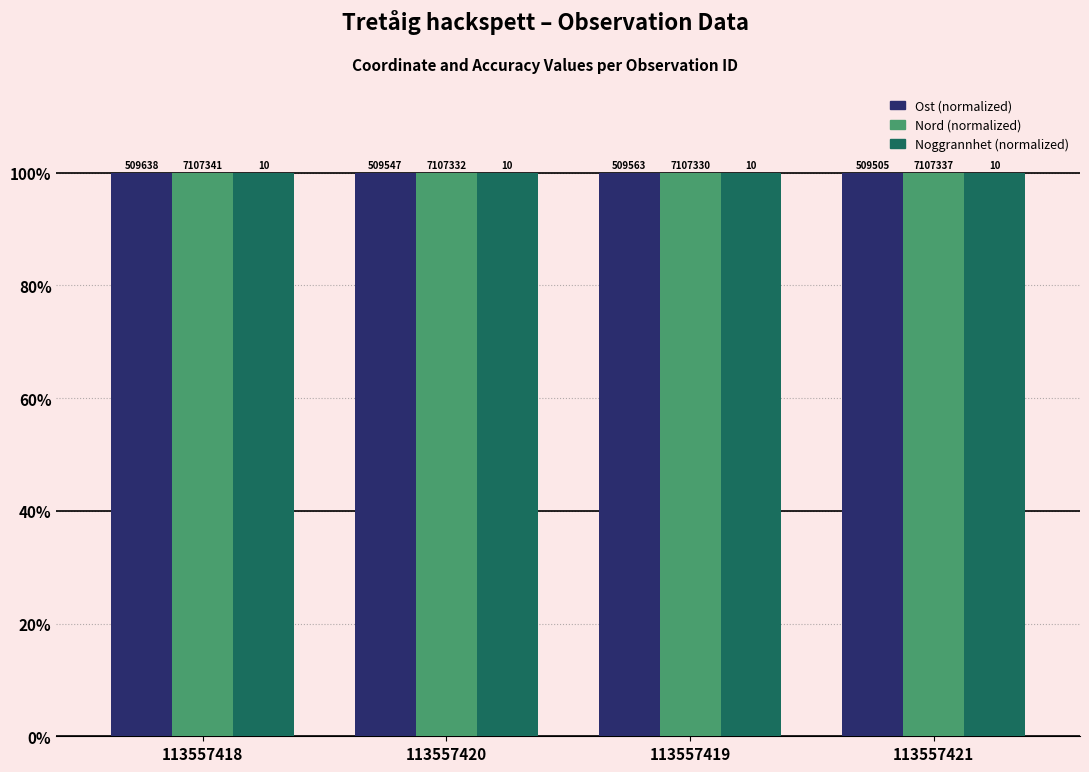

Does the chart contain any negative values?

No